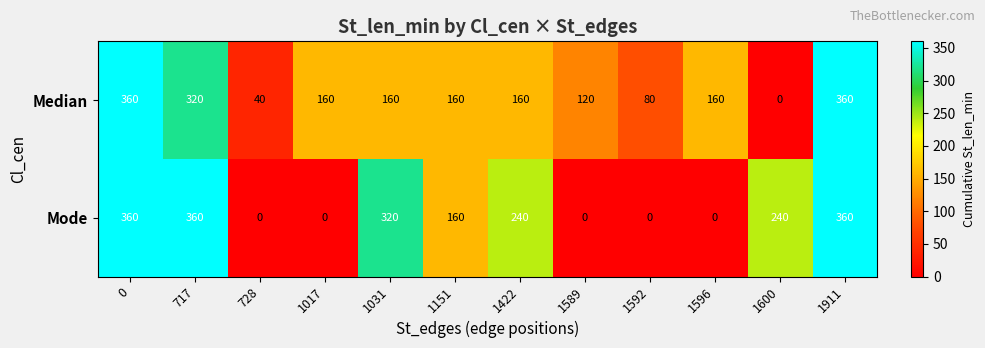

Reading left to right, transcribe all the data shown in this chart.

Median: 360	320	40	160	160	160	160	120	80	160	0	360
Mode: 360	360	0	0	320	160	240	0	0	0	240	360